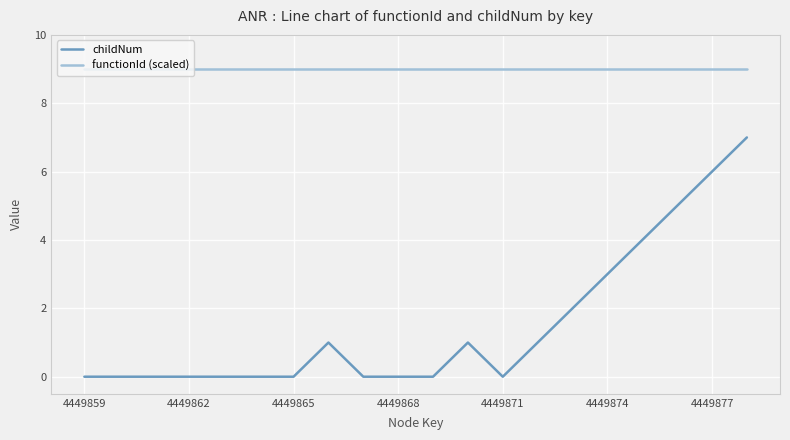

True or false: functionId (scaled) and childNum cross at least once.

False